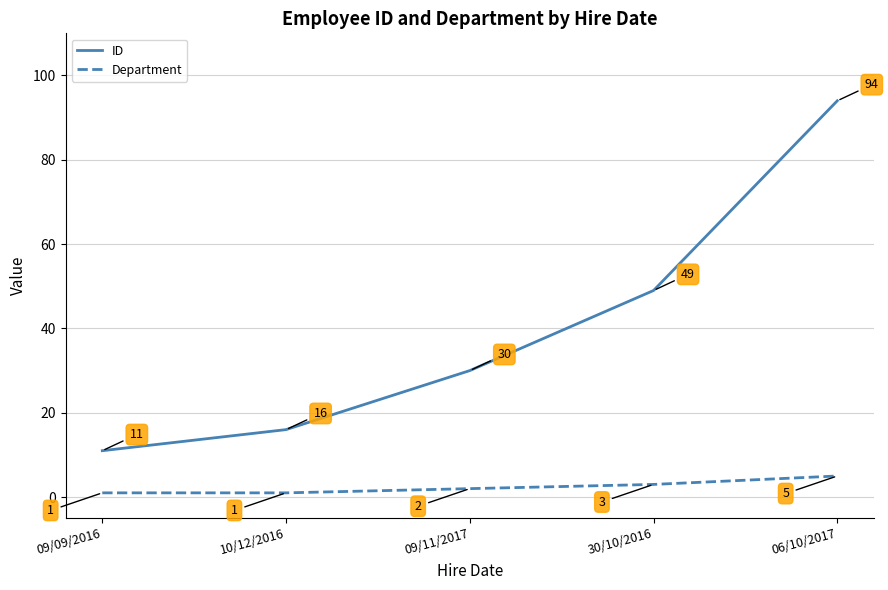

At how many categories does at least one series exceed 74?

1